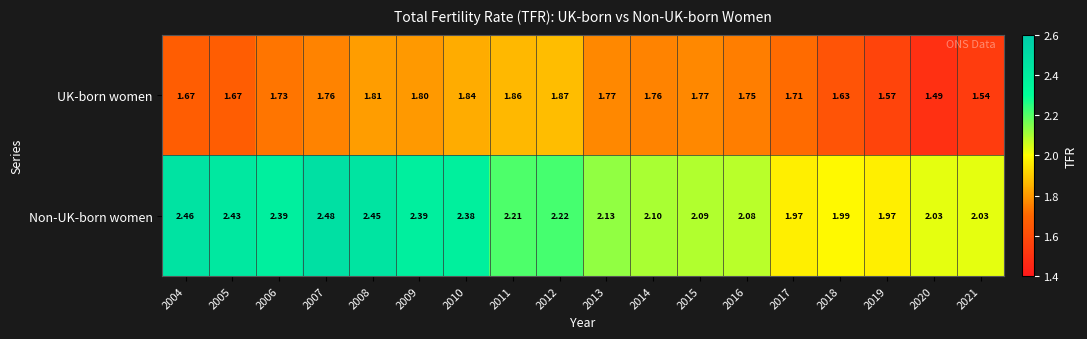

List the series in order of their overall mean, lowest first.

UK-born women, Non-UK-born women